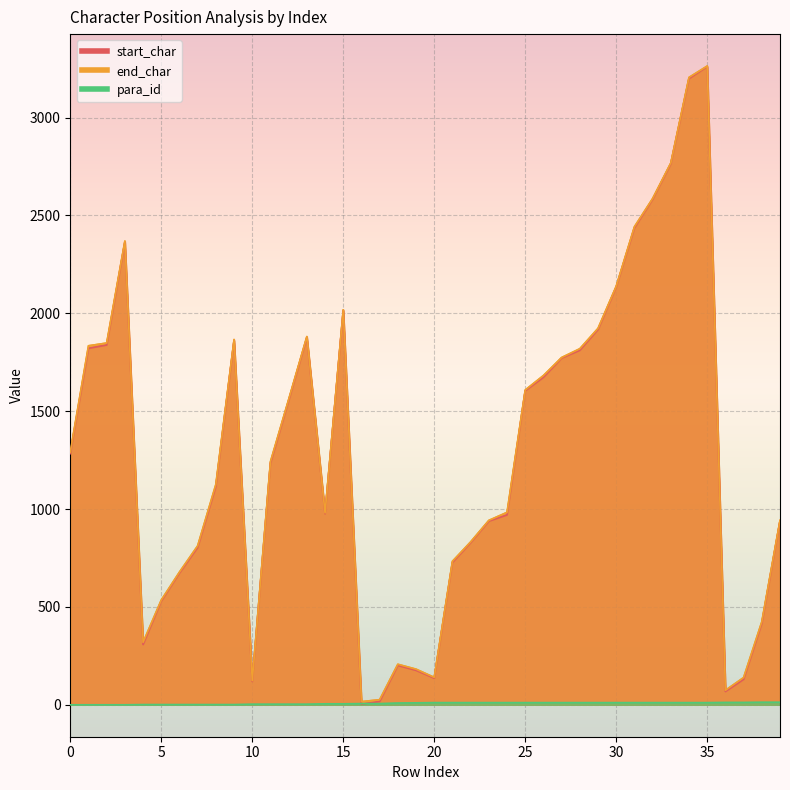

True or false: para_id has a value of 6 at 17.

True